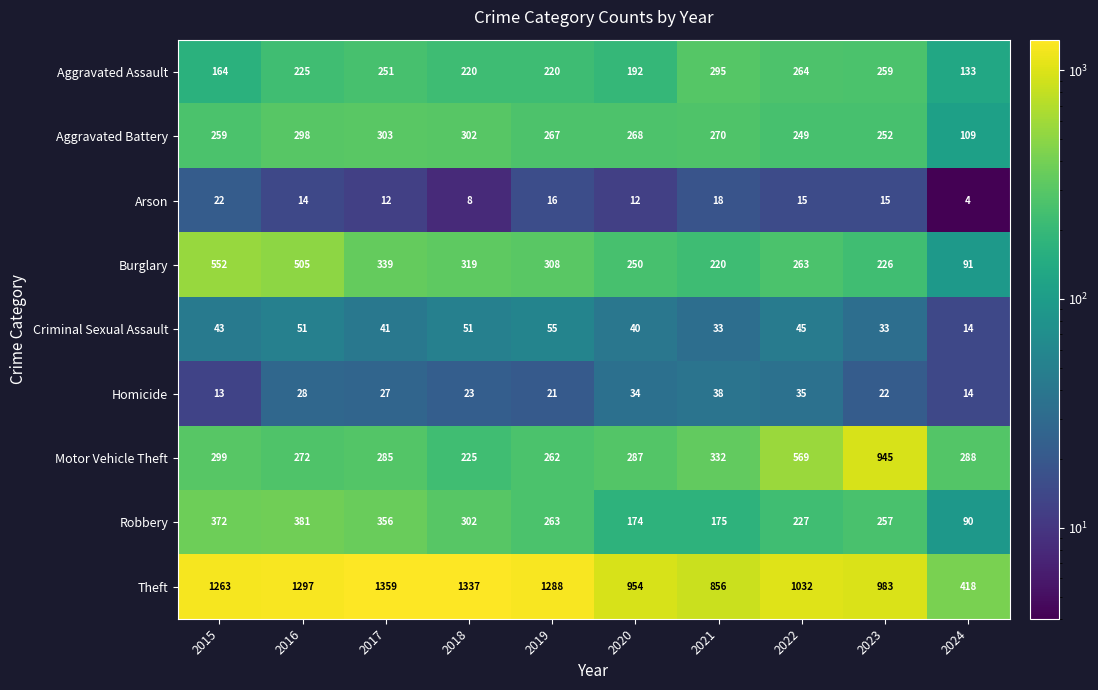

What is the difference between the maximum and second lowest values in the Aggravated Battery series?

54